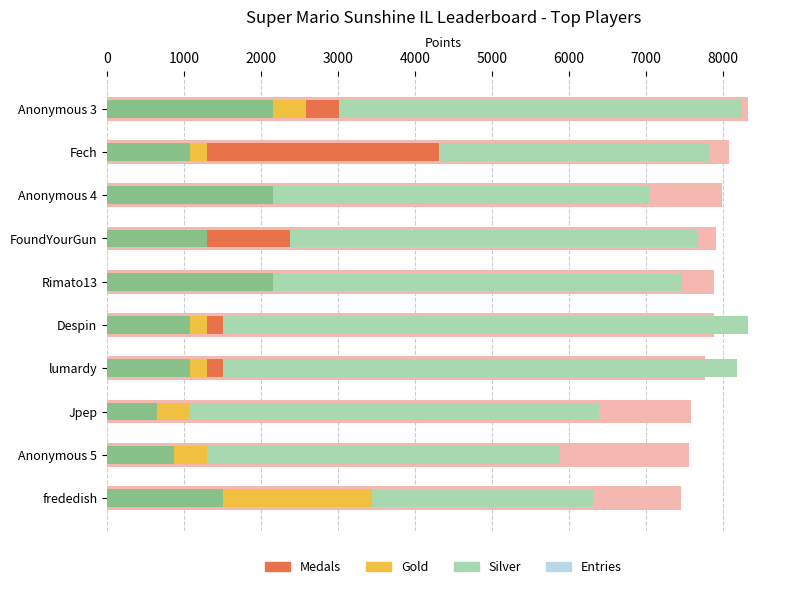

Reading right to left, list all the values displayed in this chart.

Points: 7457.0	7562.0	7581.0	7763.0	7879.0	7883.0	7910.0	7984.0	8083.0	8325.0
Entries: 6315.5	5884.9	6387.3	8181.5	8325.0	7463.8	7679.1	7033.2	7822.6	8253.2
Medals: 3014.2	1291.8	645.9	1507.1	1507.1	1291.8	2368.3	1076.5	4306.0	3014.2
Gold: 3444.8	1291.8	1076.5	1291.8	1291.8	430.6	1291.8	1722.4	1291.8	2583.6
Silver: 1507.1	861.2	645.9	1076.5	1076.5	2153.0	1291.8	2153.0	1076.5	2153.0